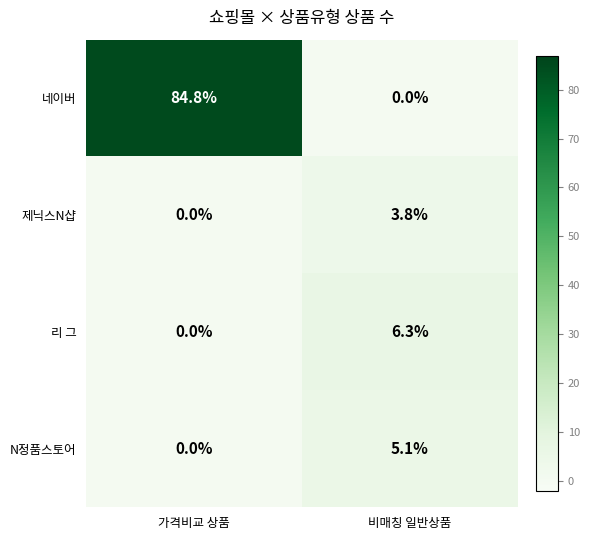

What is the sum of the 네이버 values at 가격비교 상품 and 비매칭 일반상품?

84.8